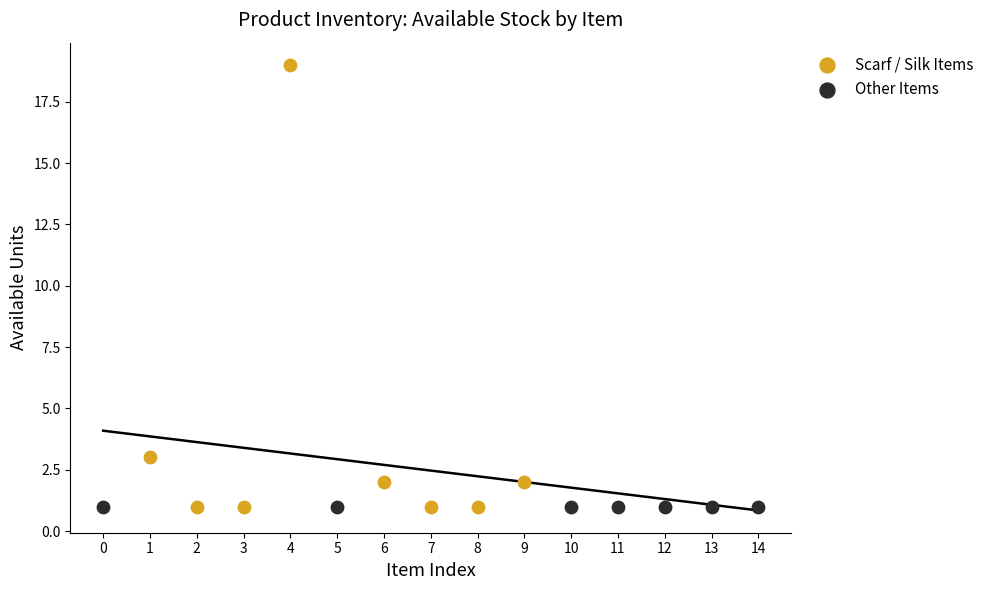

Which series reaches the maximum Y coordinate?

Scarf / Silk Items